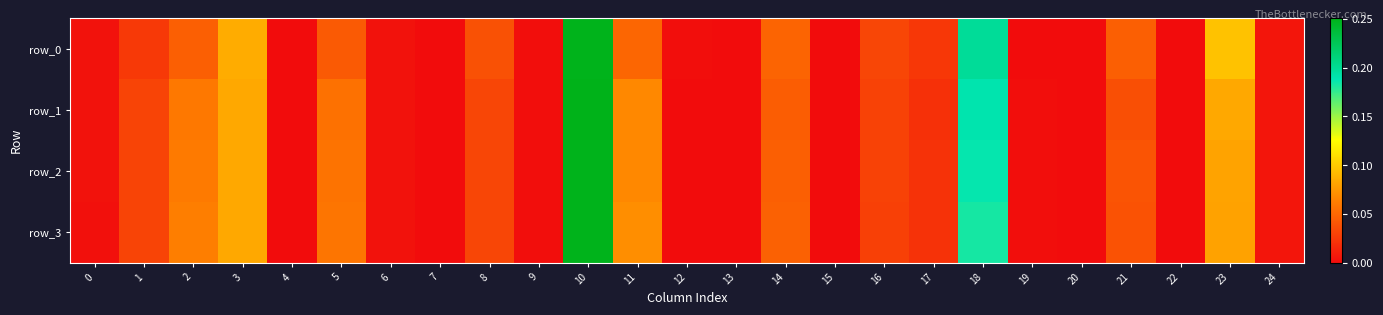

The value of row_0 at 24 is 0.0. True or false?

True